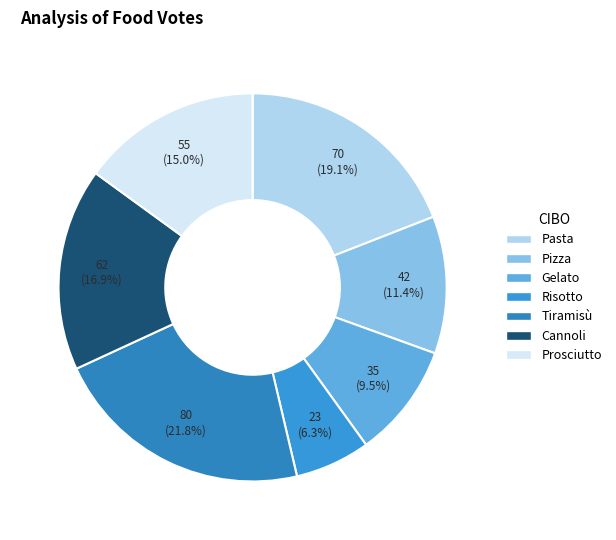

Is it true that Pasta is 19% of the pie?

True